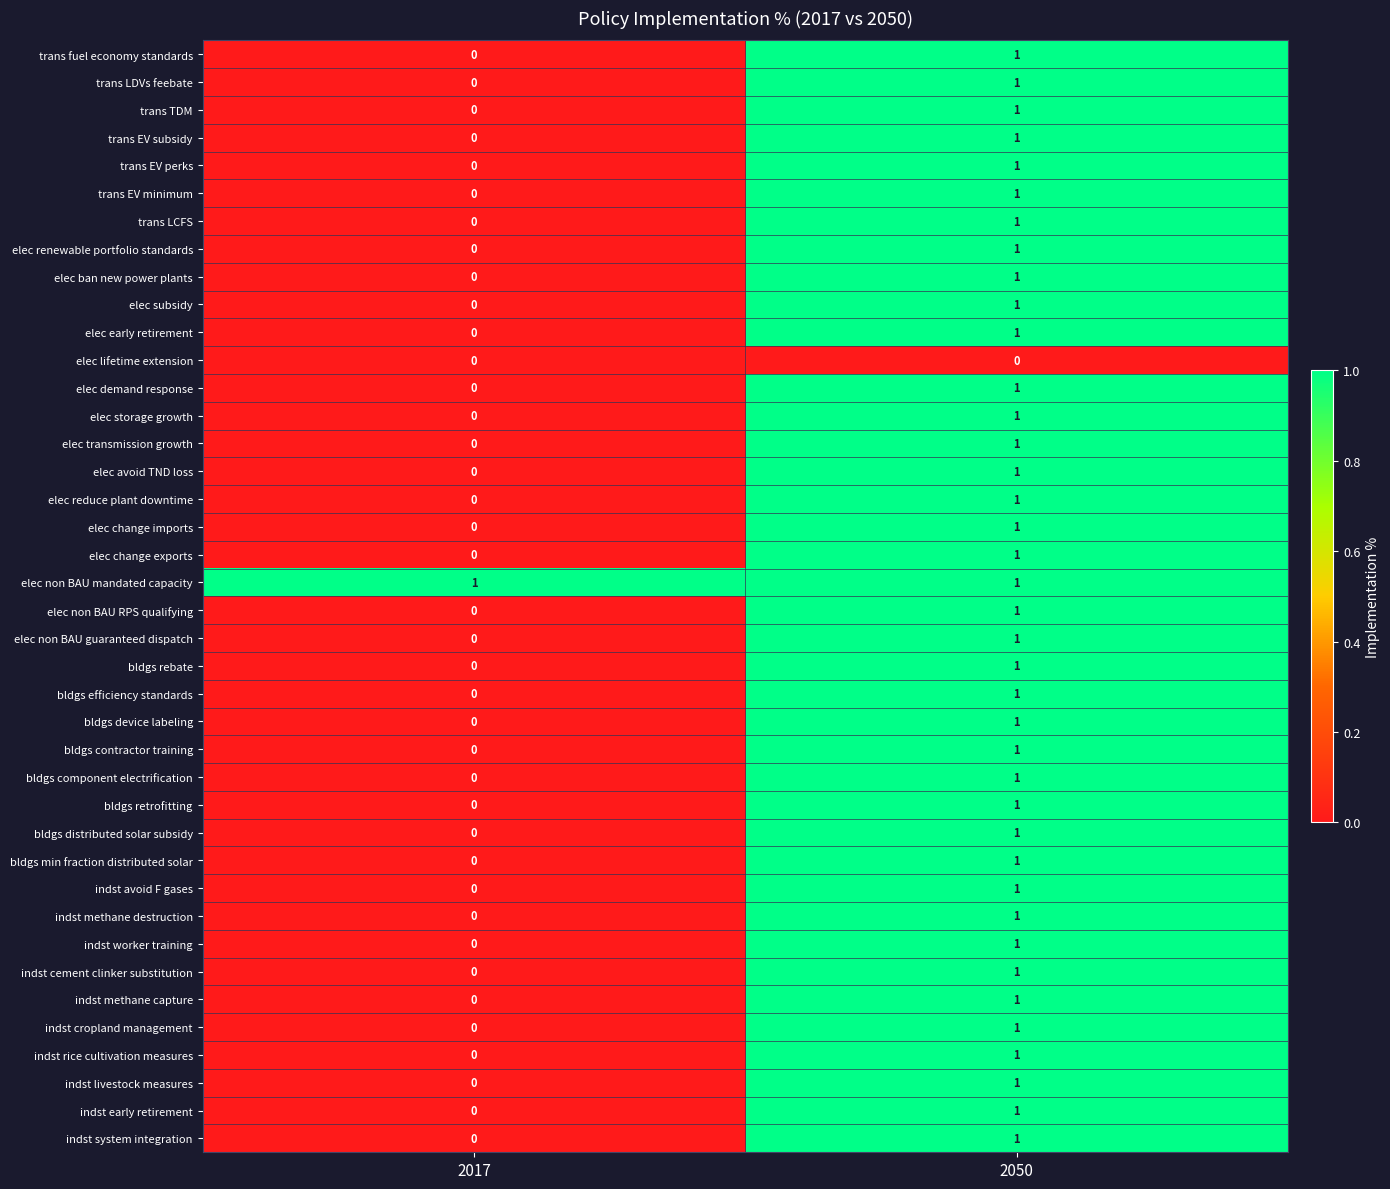

Is it true that elec non BAU guaranteed dispatch equals 0 at 2017?

True